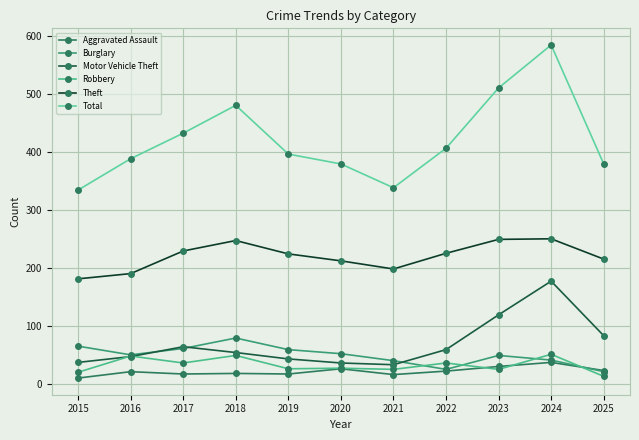

Count the number of data series in this chart.

6